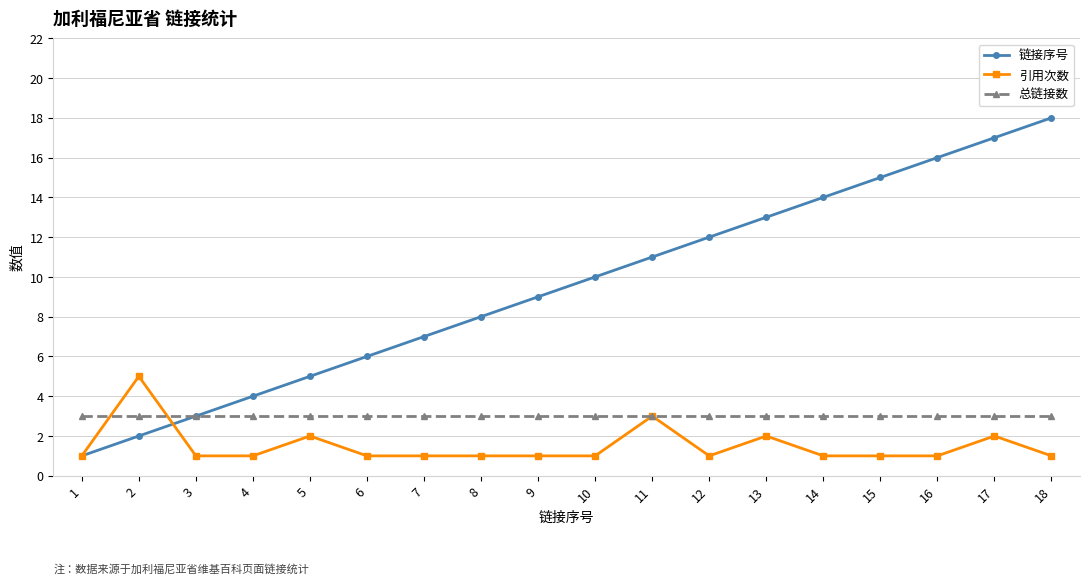

At 13, list the series in order from largest to smallest.

链接序号, 总链接数, 引用次数